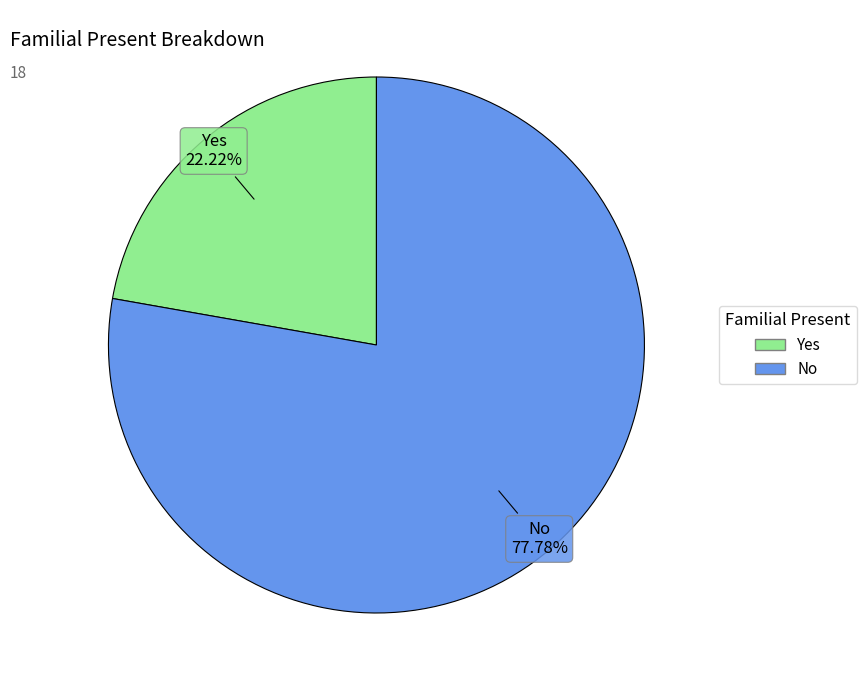

To the nearest percent, what is the difference between the Yes and No slice percentages?

56%